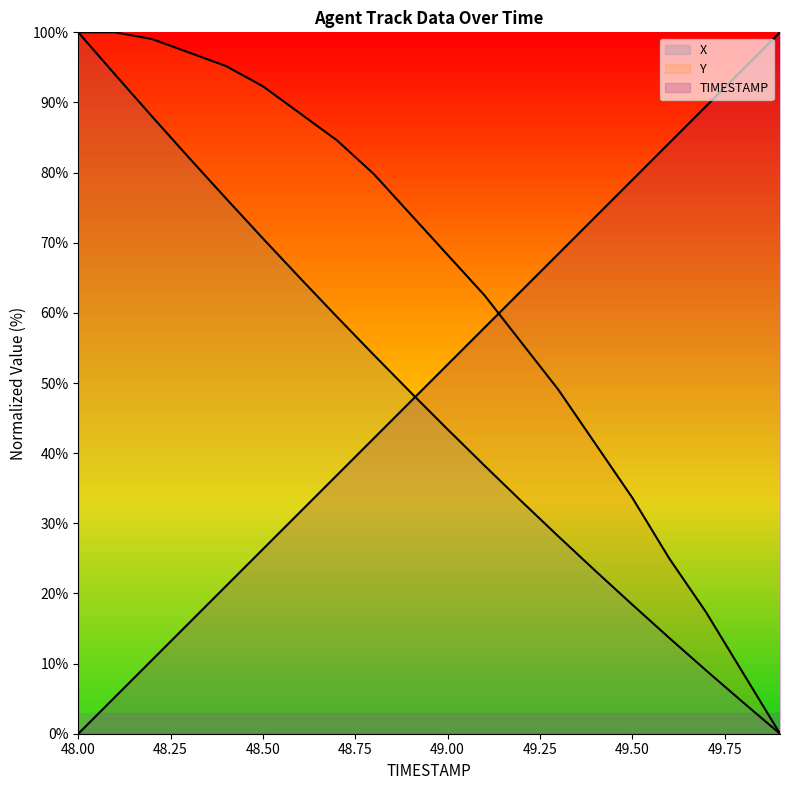

How many values in the X series are below 48?

10